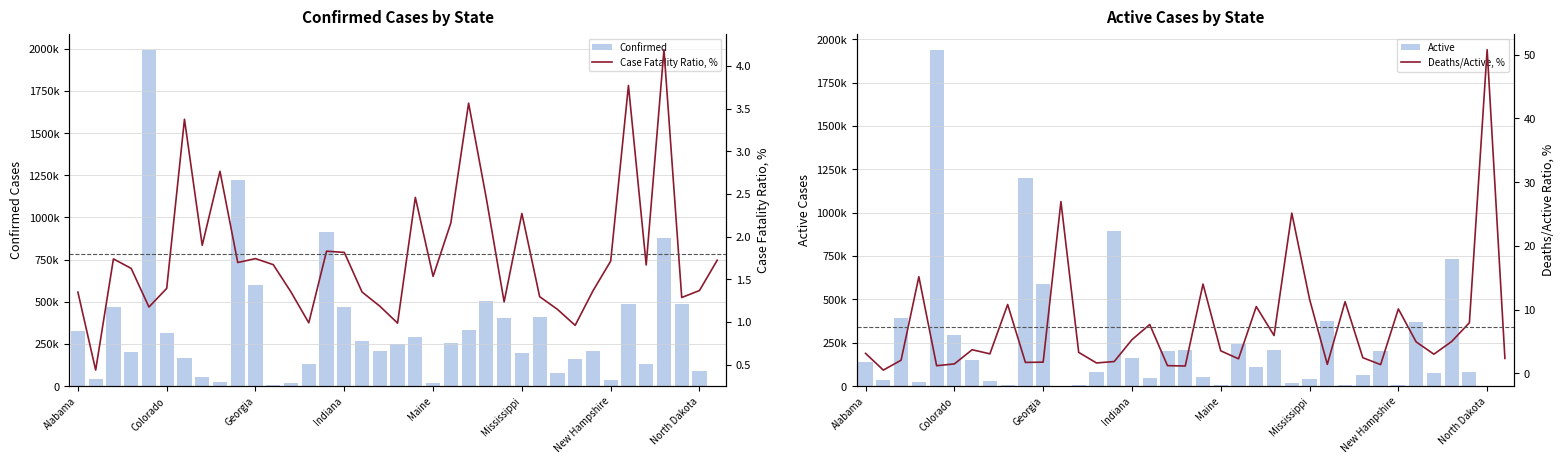

What are all the series names shown in the legend?

Confirmed, Active, Case Fatality Ratio, %, Deaths/Active, %